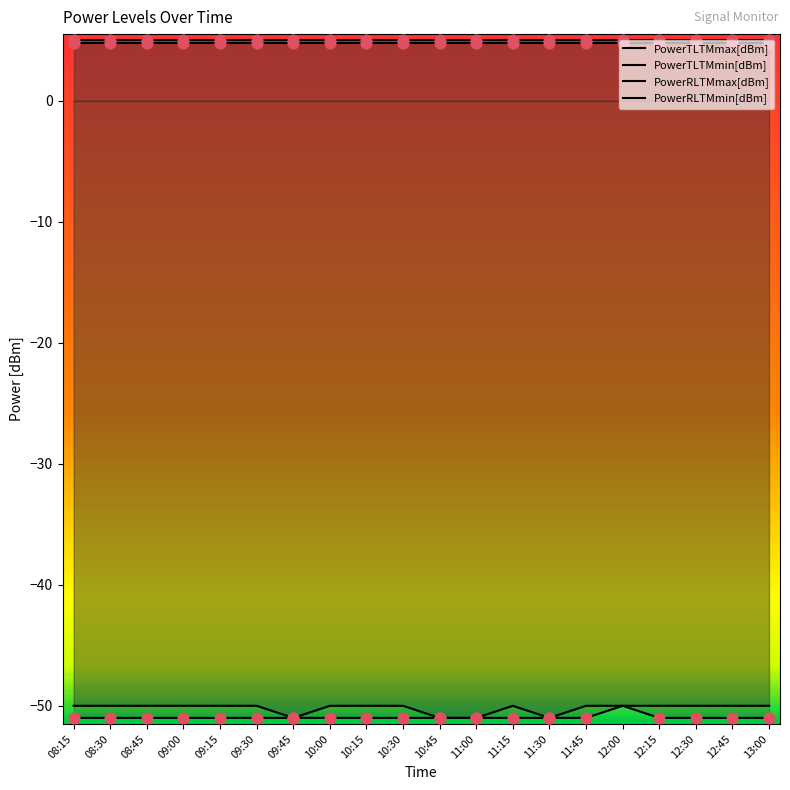

Which series has the largest Y range (max minus min)?

PowerRLTMmax[dBm]